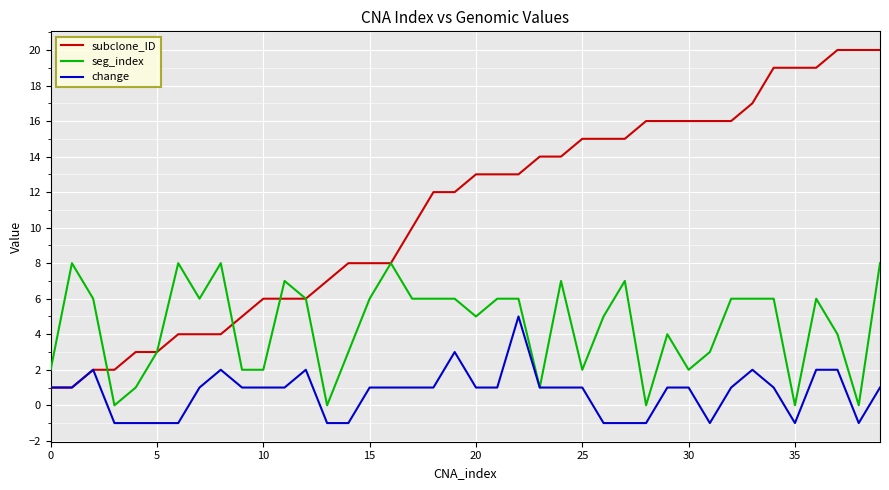

Which series has the largest range (max minus min)?

subclone_ID